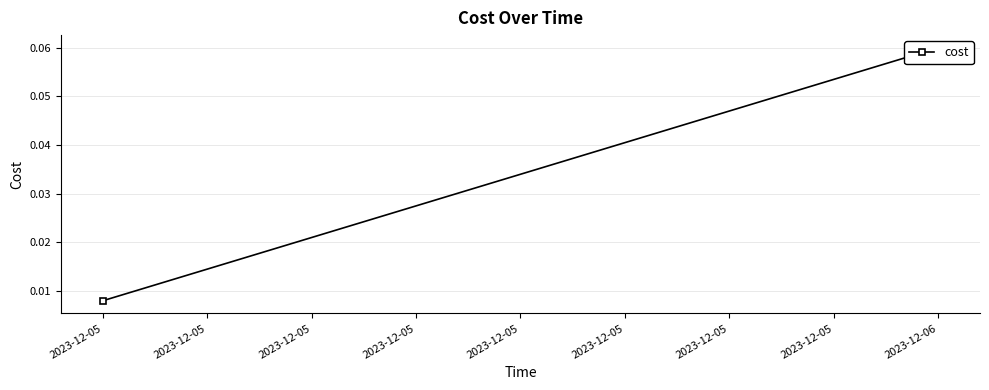

Reading left to right, list all the values displayed in this chart.

0.0	0.1